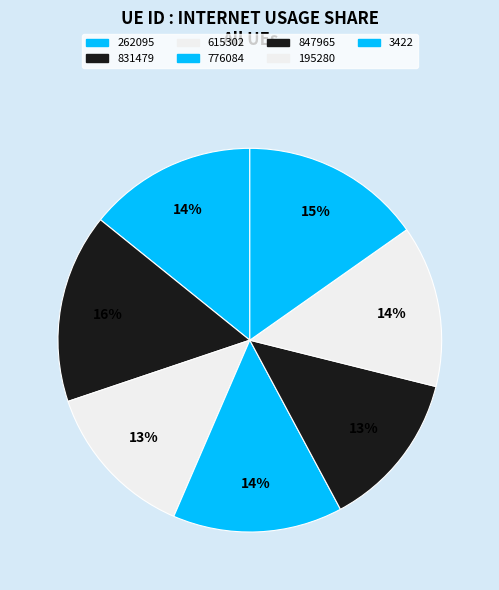

Count the number of slices in the pie.

7